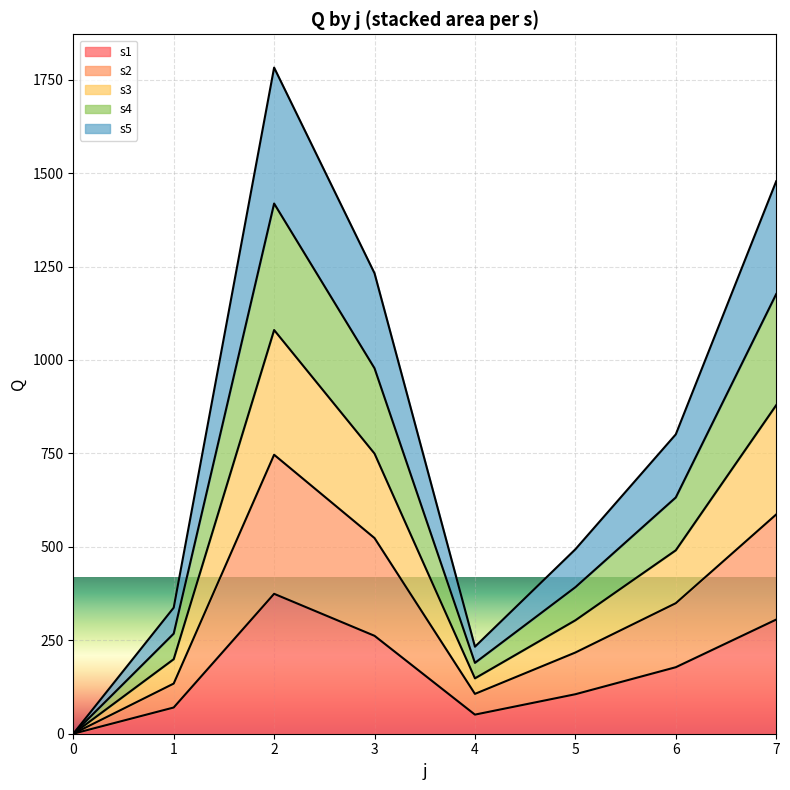

What is the maximum value for s1?

374.3